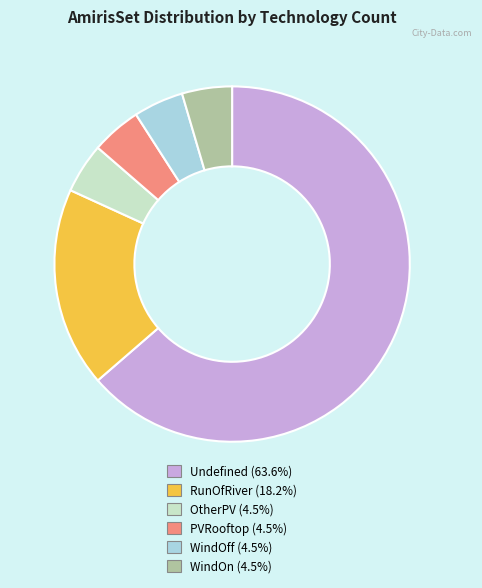

Combined, do WindOn and PVRooftop account for over 50%?

No